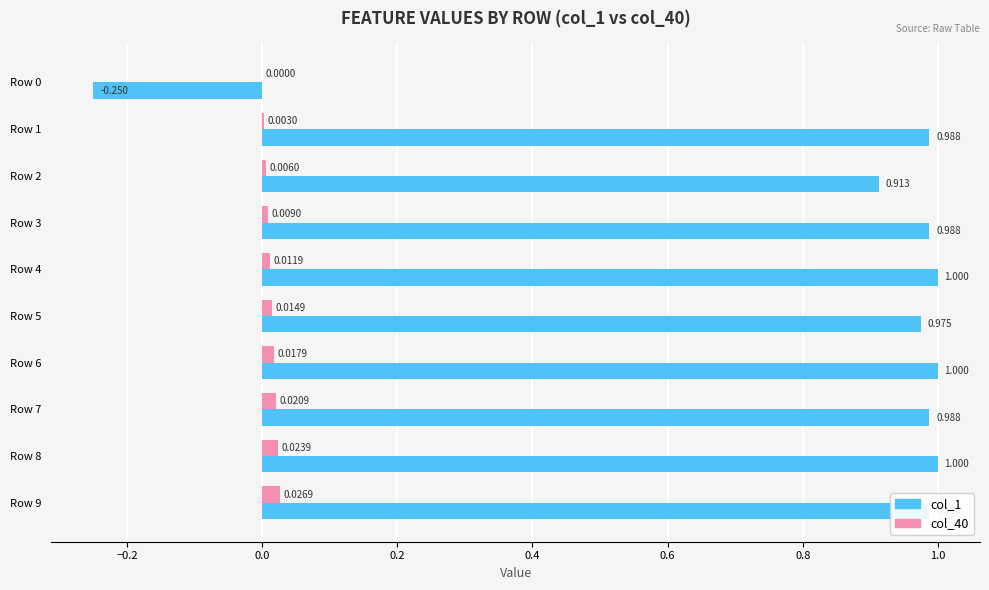

How many distinct data groups are displayed?

2